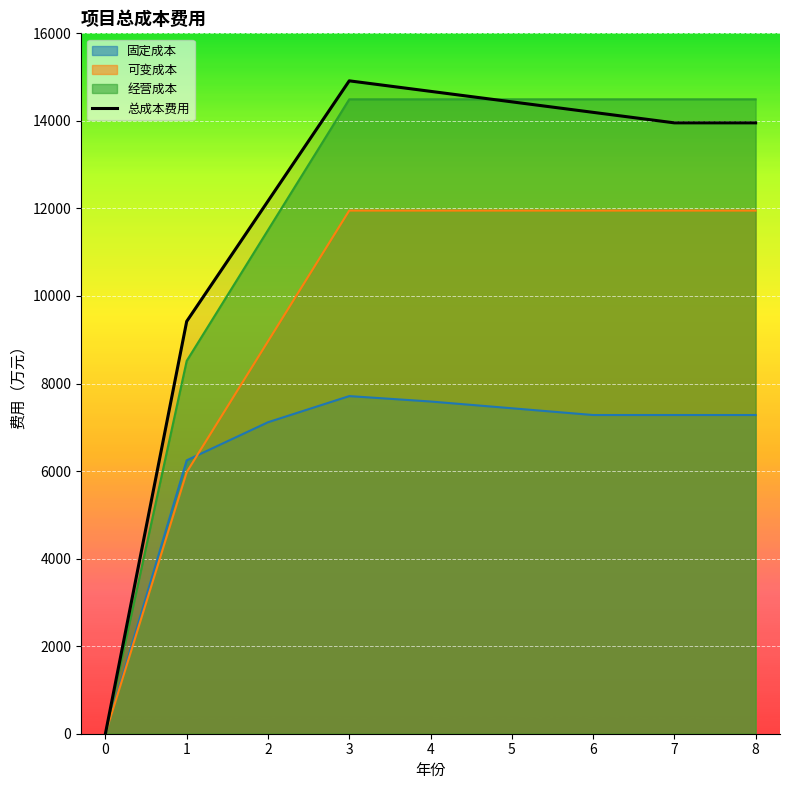

Rank the categories by value from highest to lowest.

3, 4, 5, 6, 7, 8, 2, 1, 0